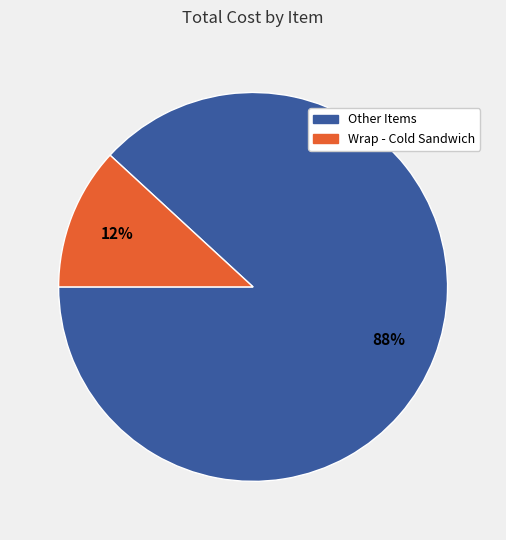

To the nearest percent, what is the difference between the largest and smallest slice percentages?

76%